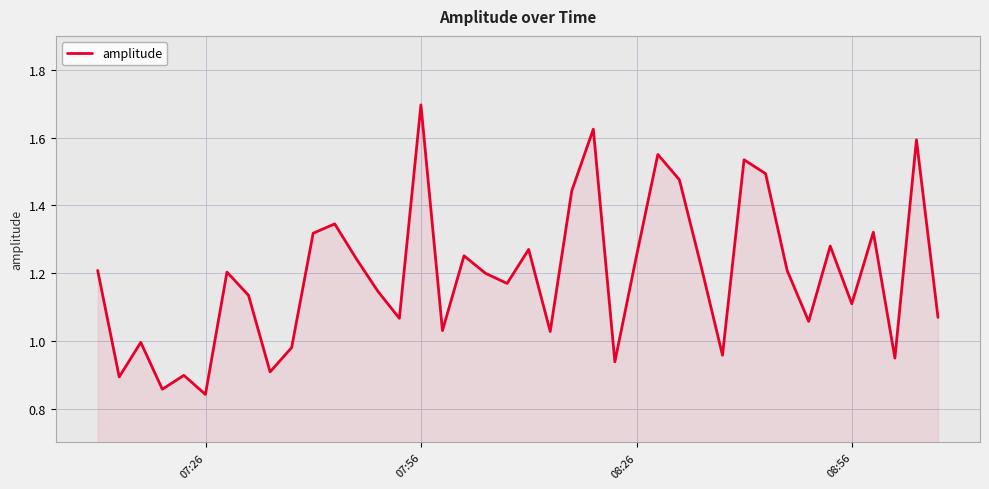

What is the maximum value shown in the chart?

1.7